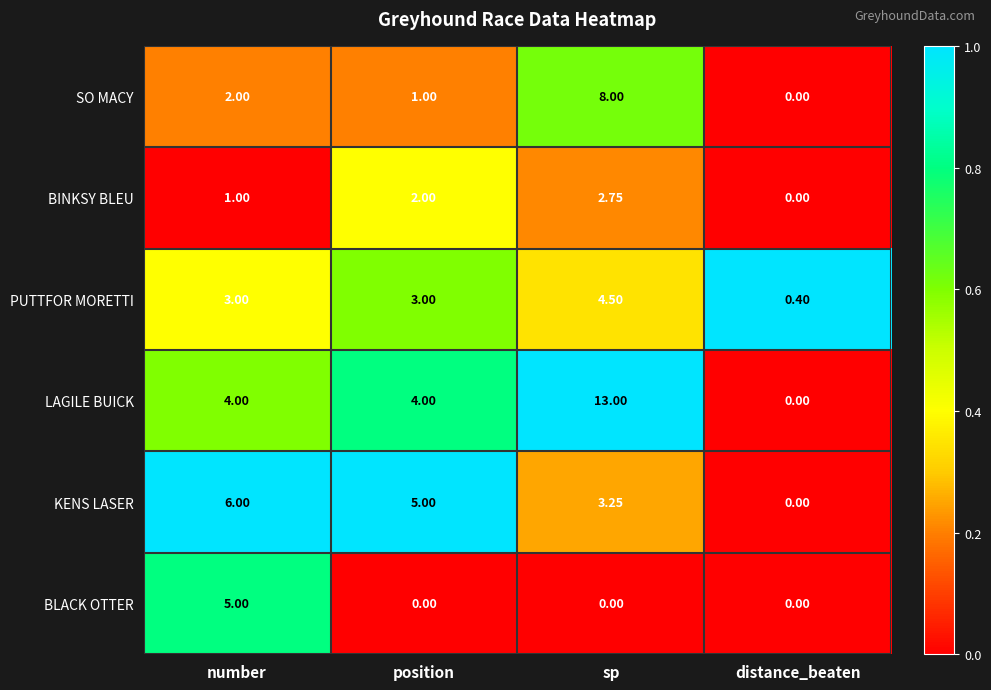

At number, list the series in order from smallest to largest.

BINKSY BLEU, SO MACY, PUTTFOR MORETTI, LAGILE BUICK, BLACK OTTER, KENS LASER